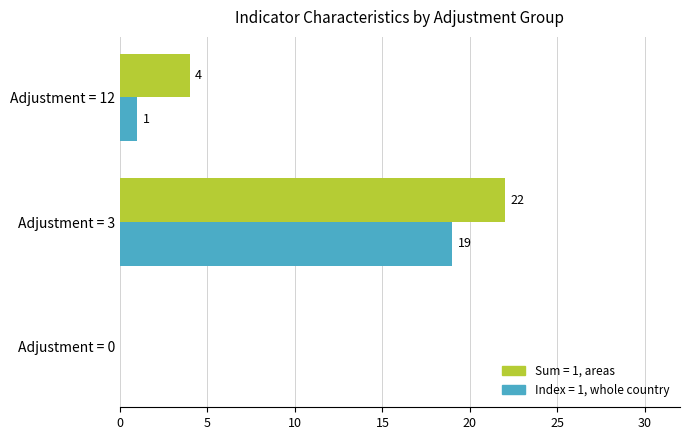

What is the total value across all series at Adjustment = 3?

41